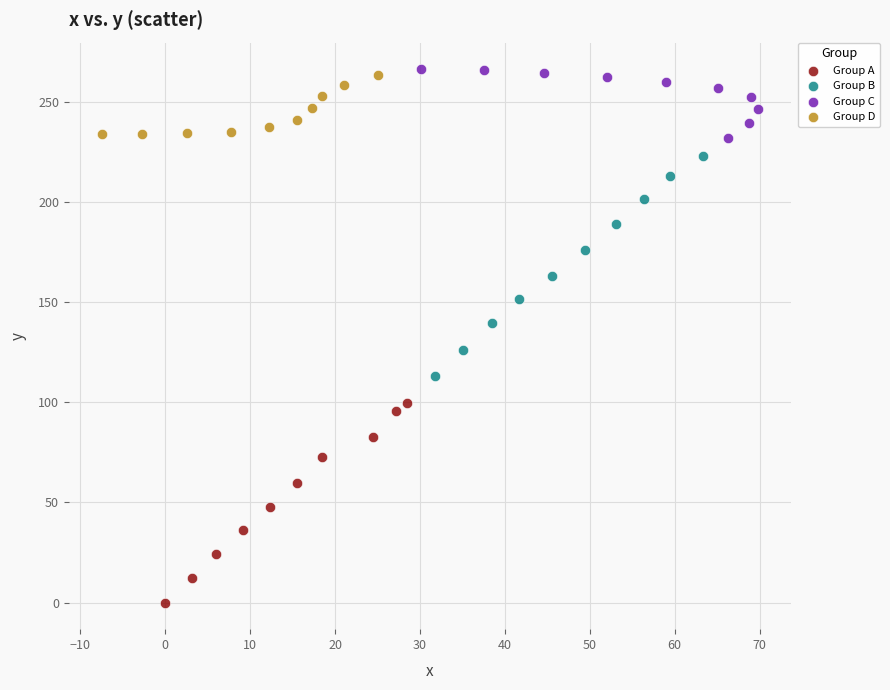

Which series has the widest spread of Y values?

Group B